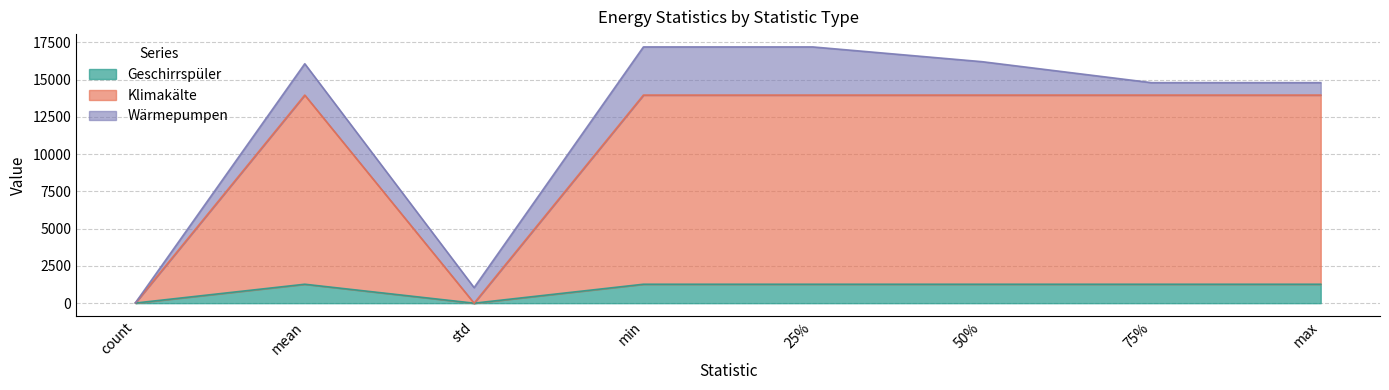

How many data points does each series have?

8